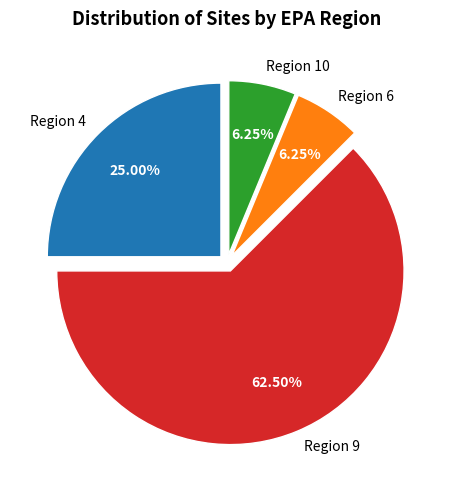

Approximately how many times larger is the value at Region 10 compared to Region 6?

1.0